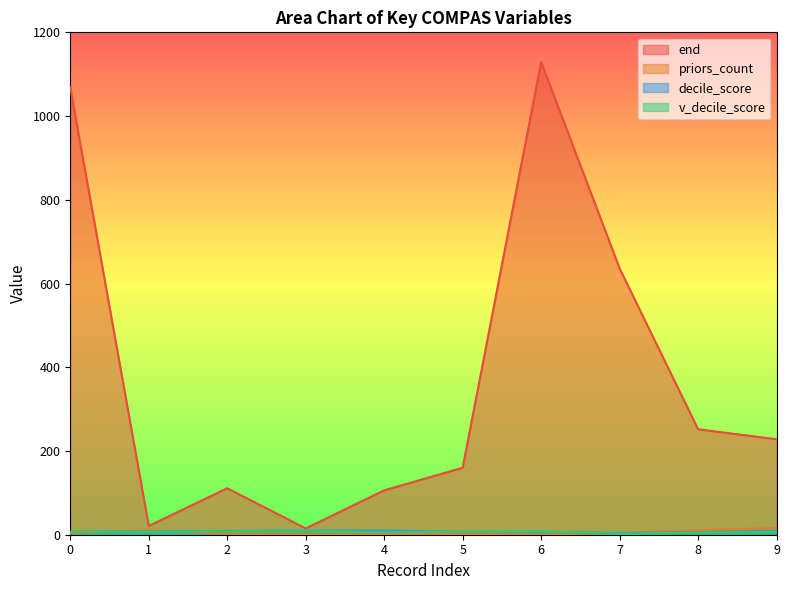

What is the difference between the second highest and minimum values in the priors_count series?

12